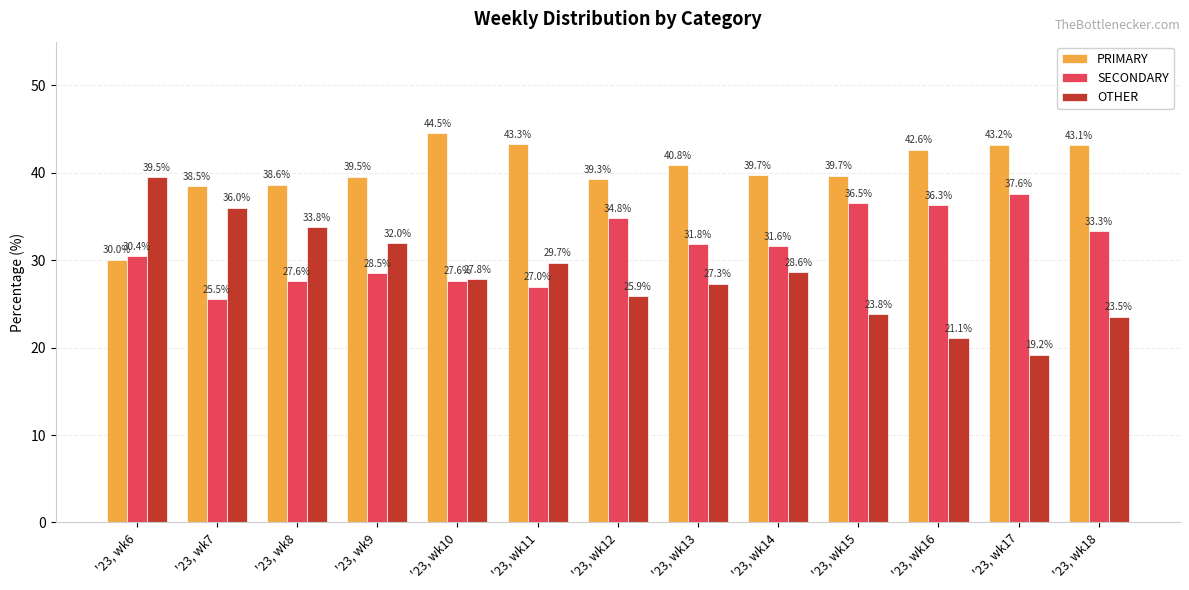

Is it true that OTHER equals 4.4 at '23, wk17?

False